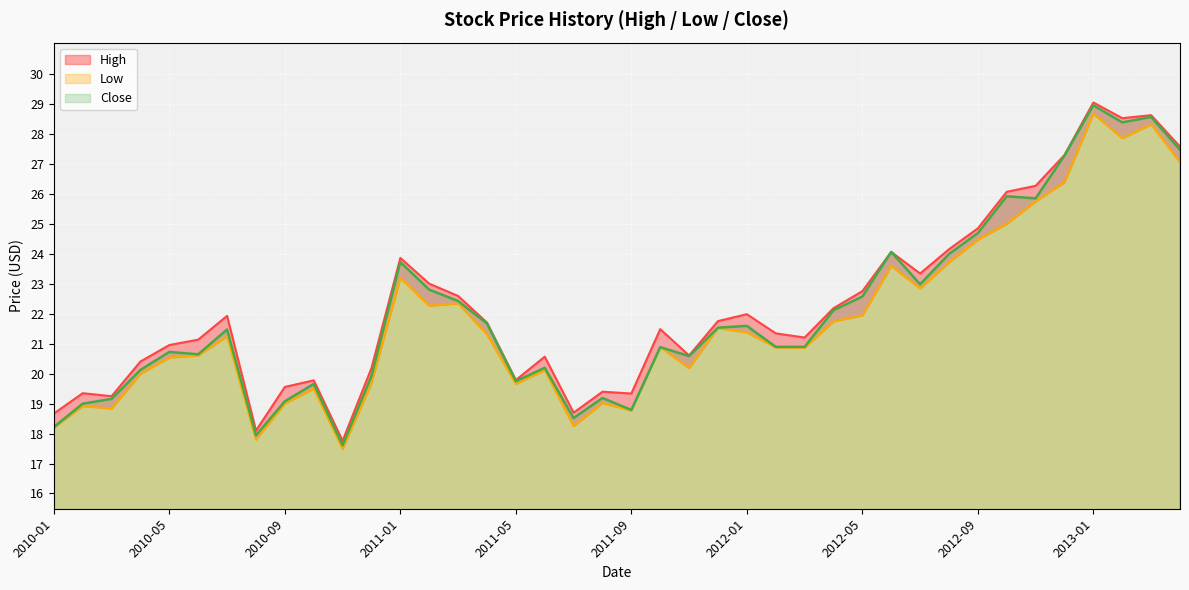

True or false: High and Low intersect in this chart.

False